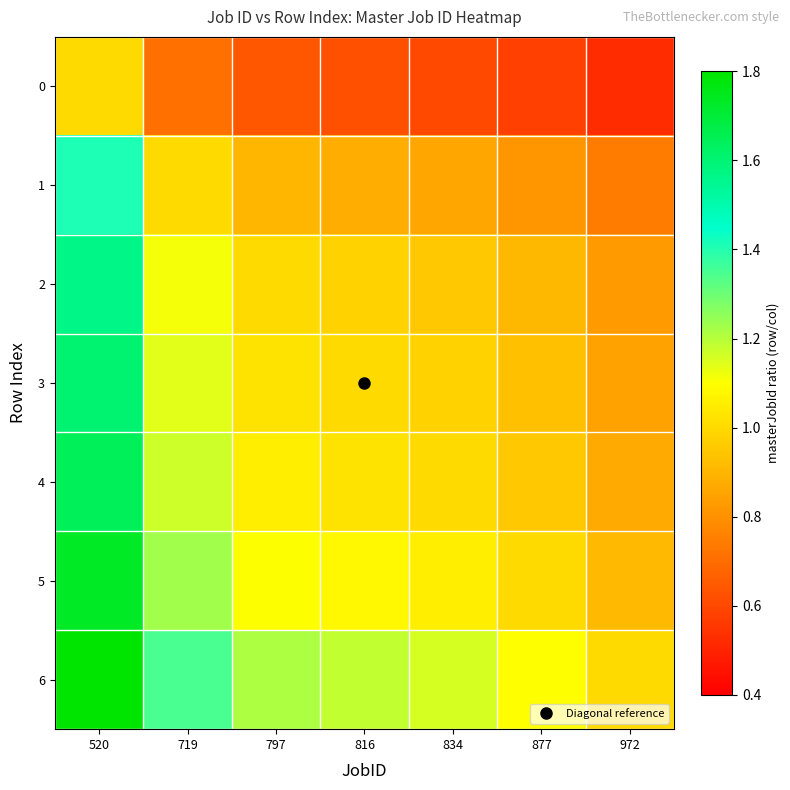

Between 834 and 972, which is larger?

834